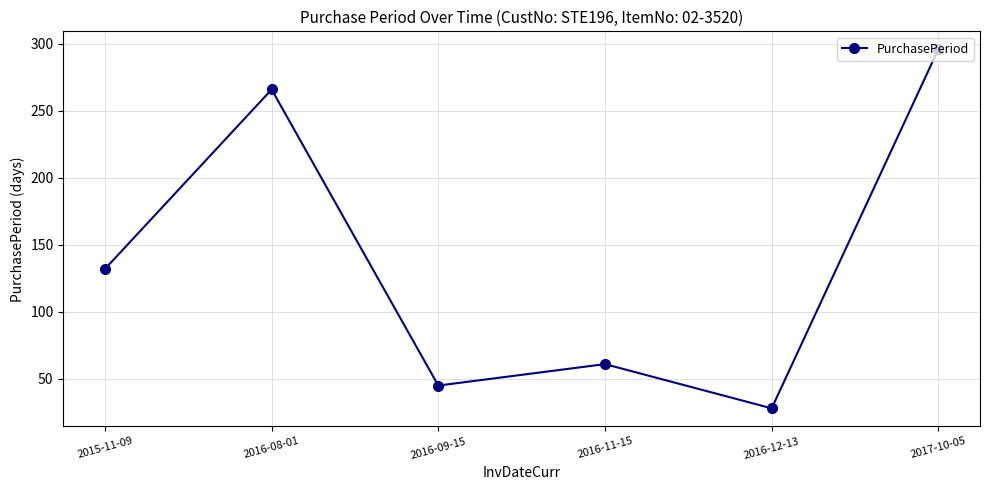

What is the average value?

138